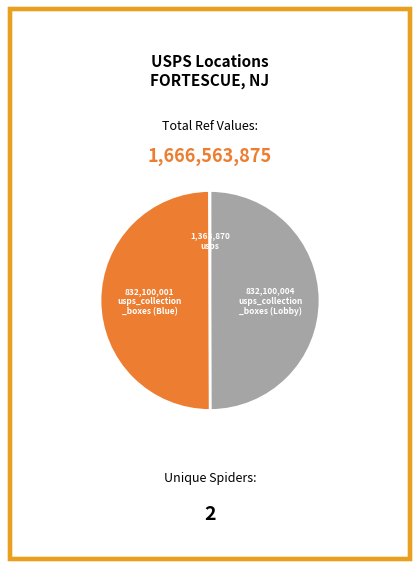

Rank the categories by value from highest to lowest.

usps_collection_boxes (PO Lobby), usps_collection_boxes (Blue Box), usps